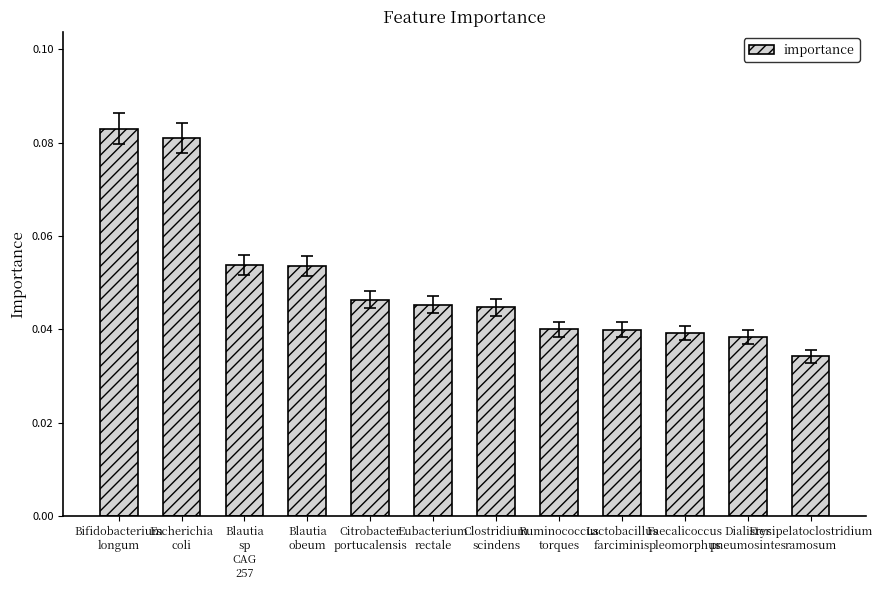

How many values are between 0 and 1?

12